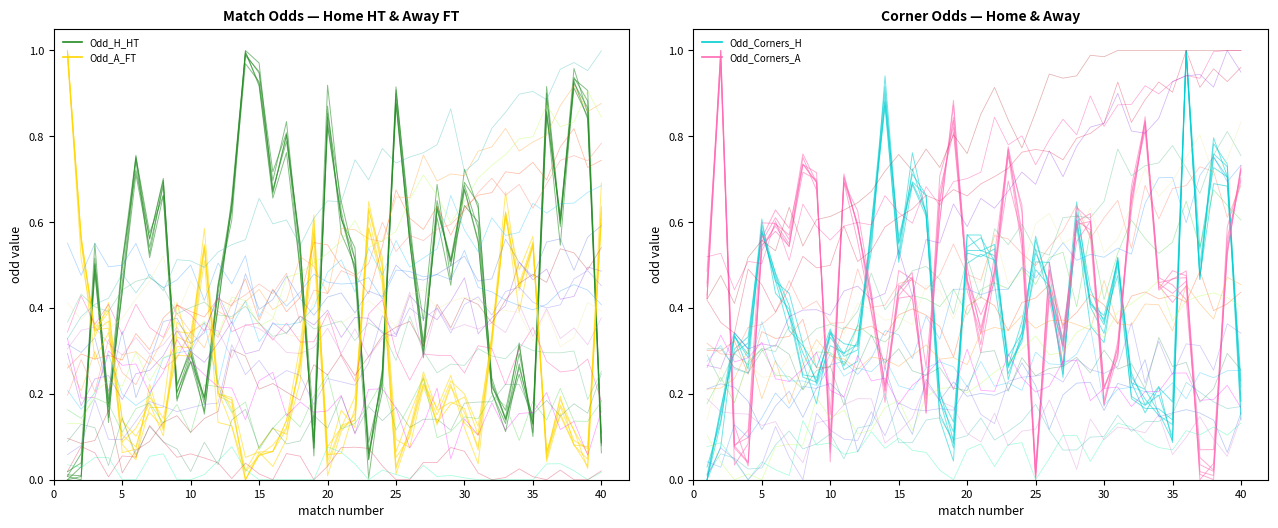

How many data points in Odd_Corners_A are above 0?

39